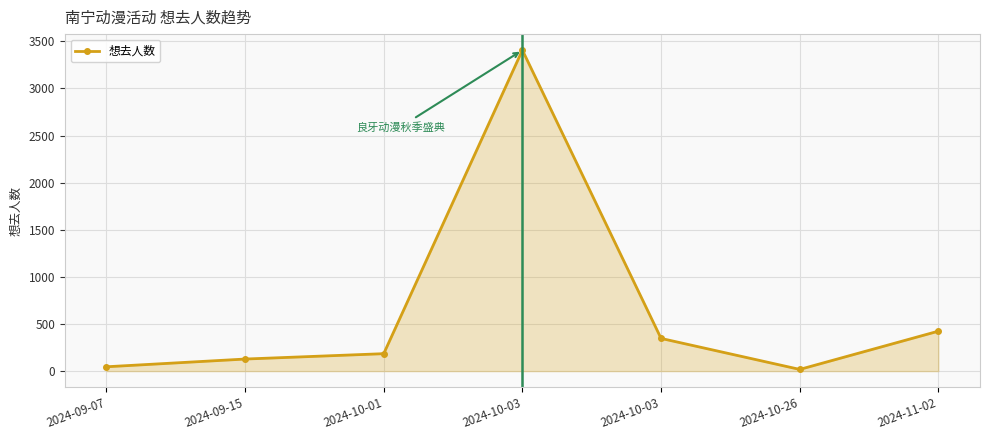

What is the greatest value displayed?

3406